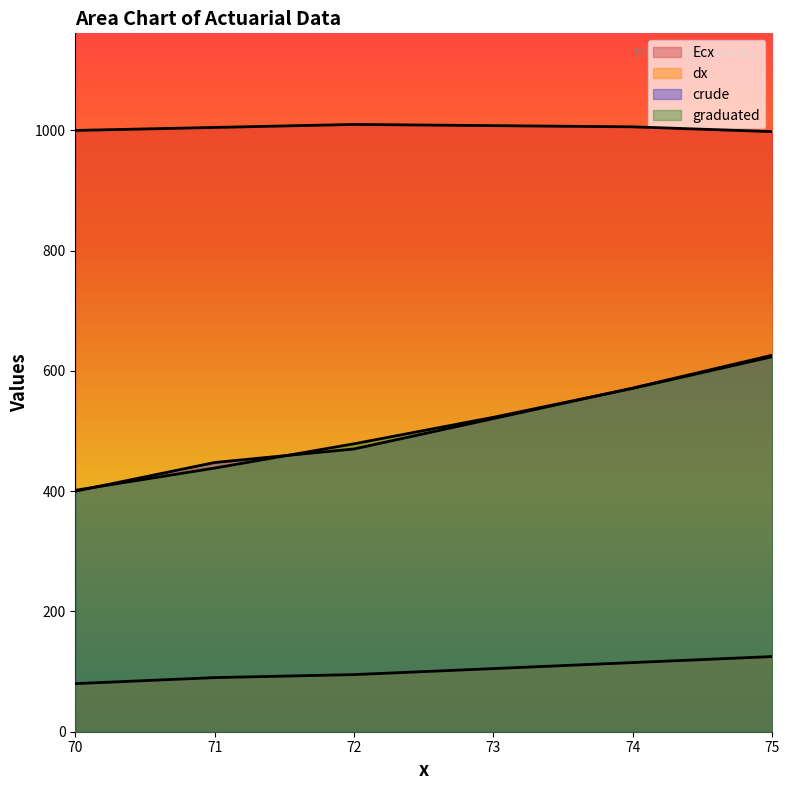

Reading right to left, what are all the values shown in this chart?

Ecx: 75=998.0	74=1006.0	73=1008.0	72=1010.0	71=1005.0	70=1000.0
dx: 75=125.0	74=115.0	73=105.0	72=95.0	71=90.0	70=80.0
crude: 75=626.3	74=571.6	73=520.8	72=470.3	71=447.8	70=400.0
graduated: 75=623.7	74=571.1	73=523.0	72=478.9	71=438.5	70=401.5